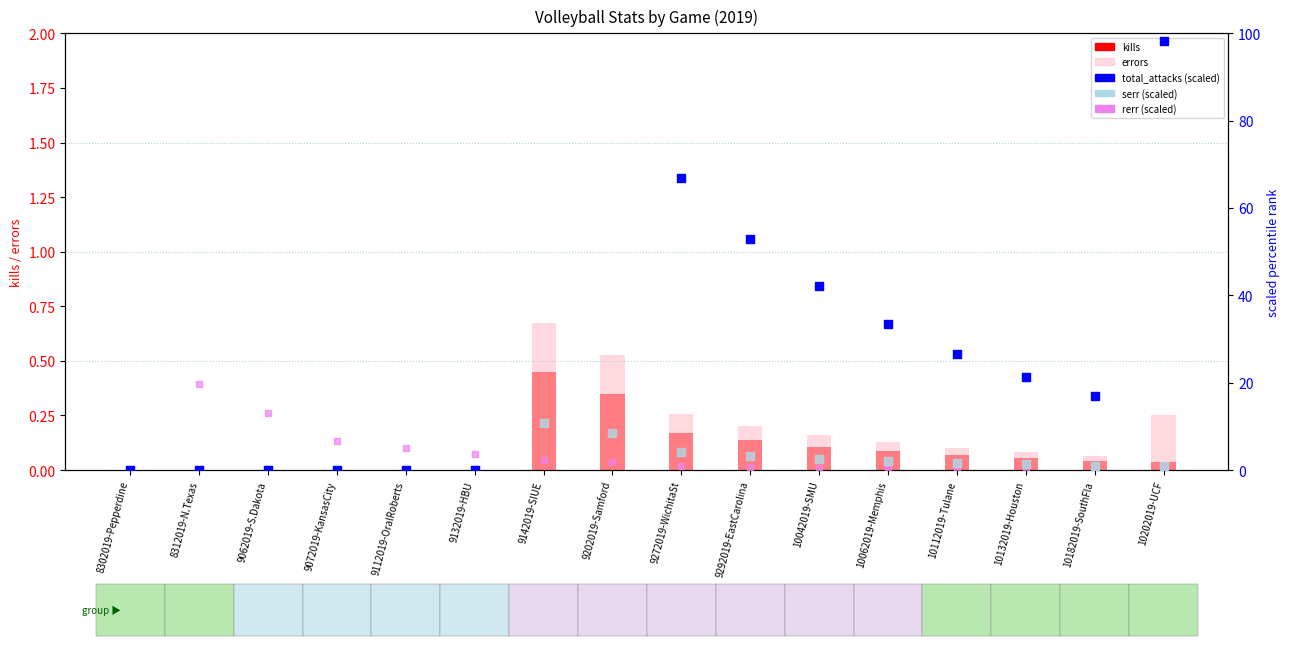

Is the value of errors at 9292019-EastCarolina greater than the value of kills at 10182019-SouthFla?

Yes